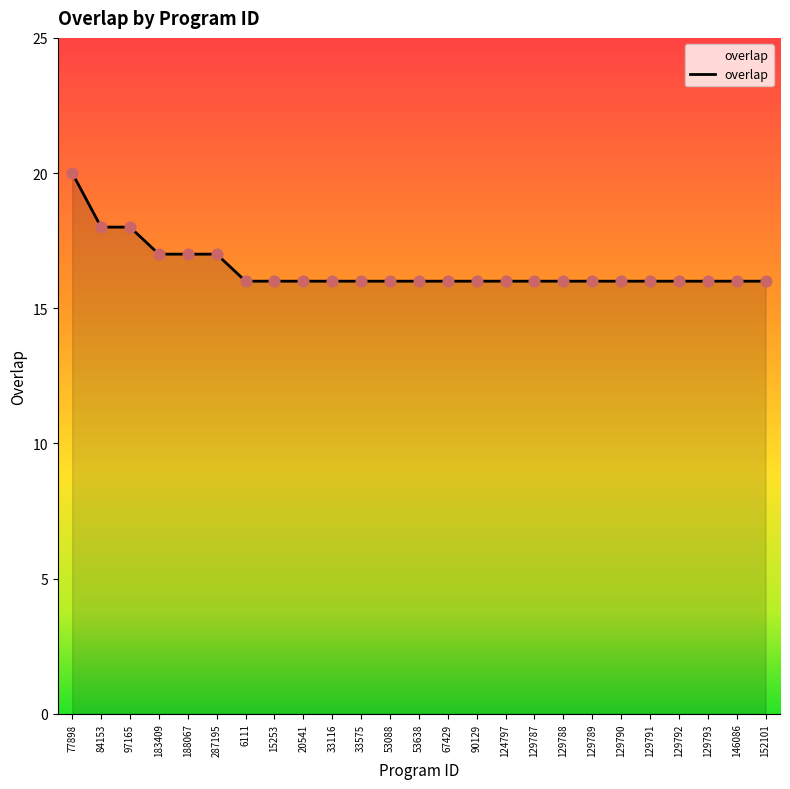

Approximately how many times larger is the value at 129793 compared to 146086?

1.0